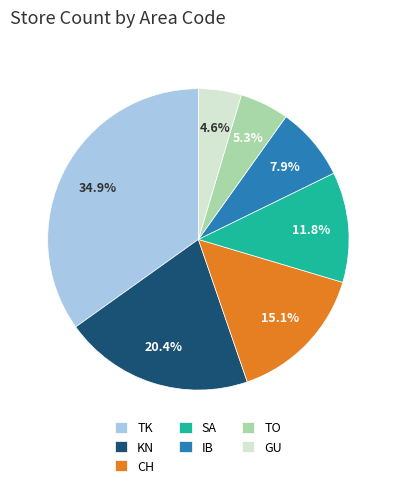

What percentage is the CH slice, to the nearest percent?

15%